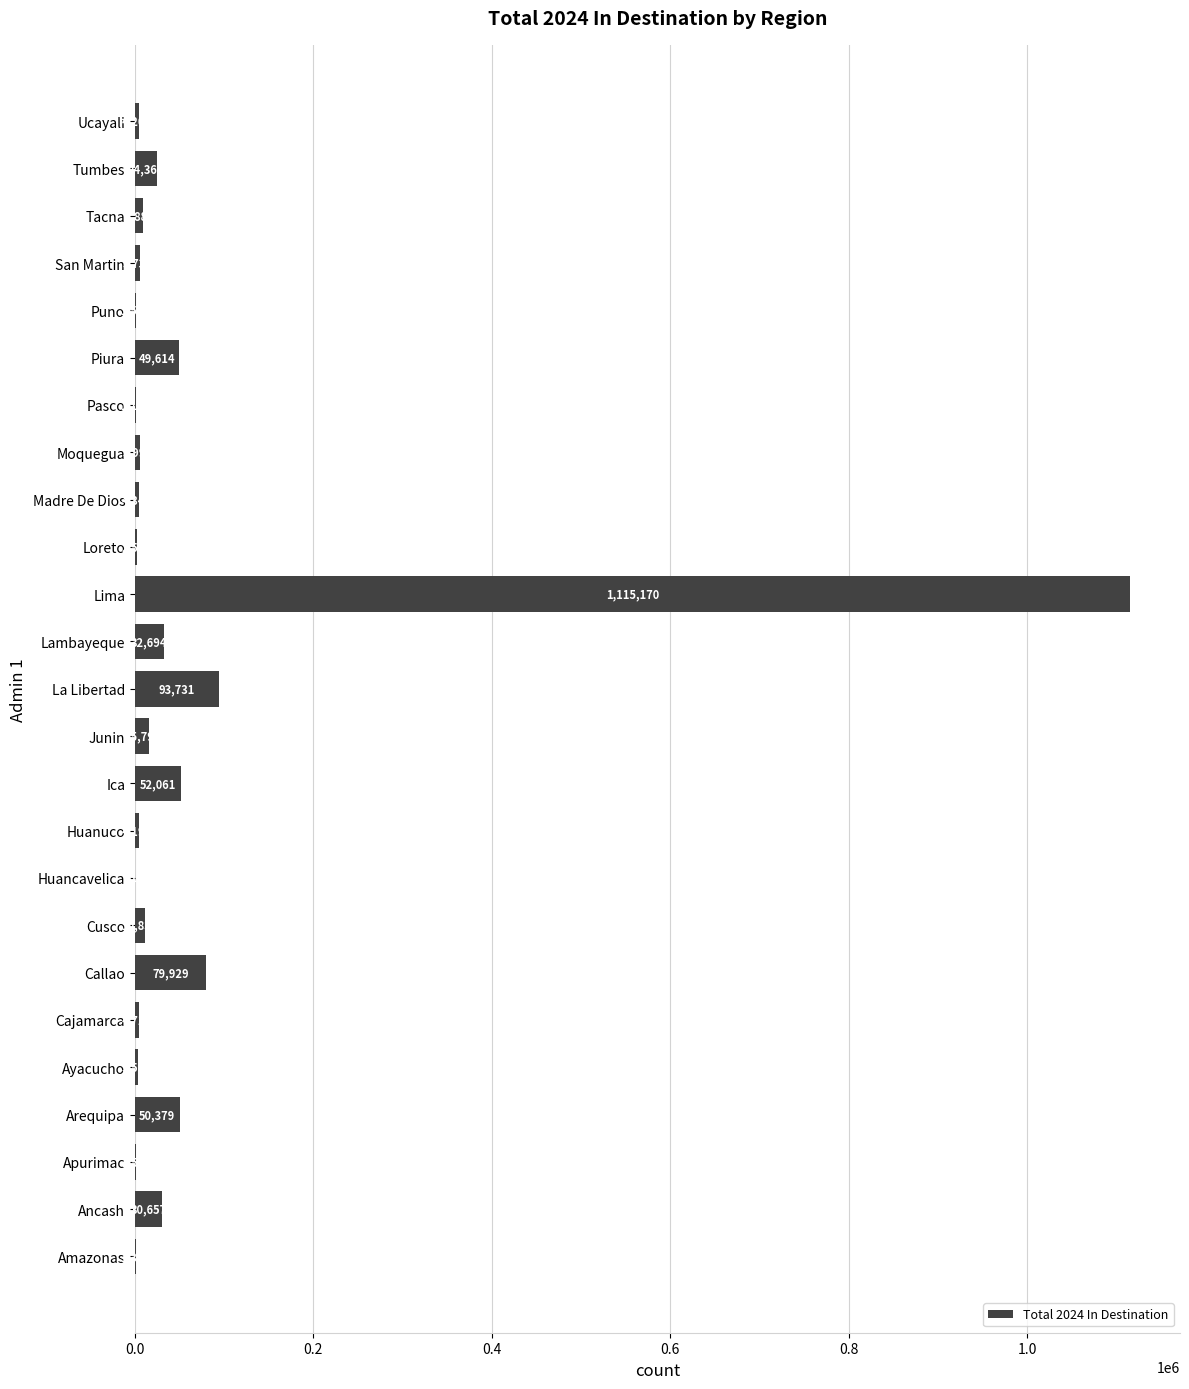

What is the sum of all values?

1605112